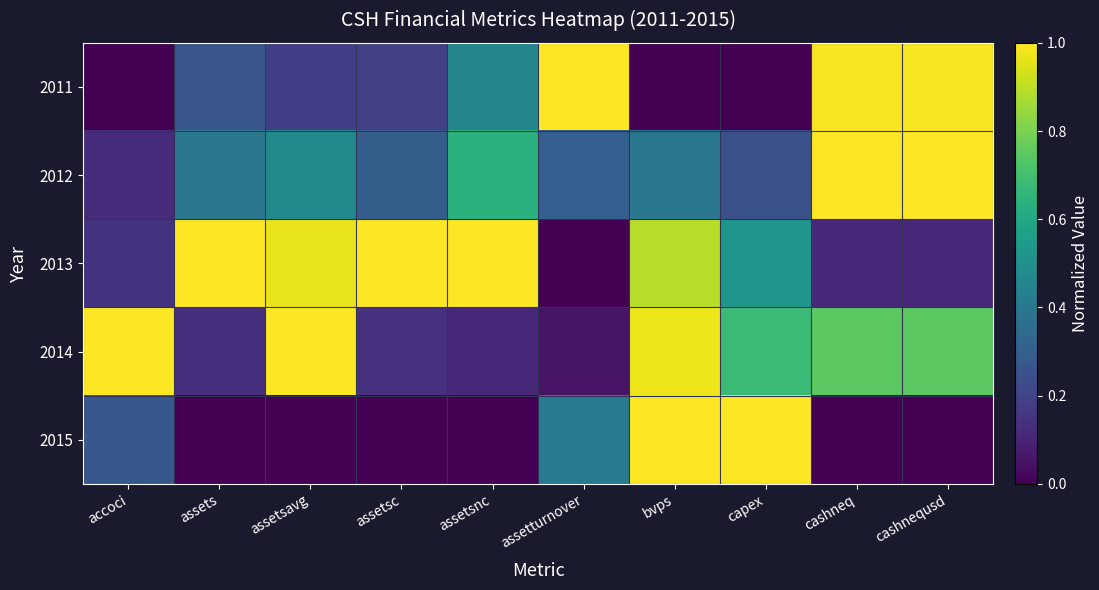

Reading left to right, what are all the values shown in this chart?

2011: accoci=0.0	assets=0.3	assetsavg=0.2	assetsc=0.2	assetsnc=0.5	assetturnover=1.0	bvps=0.0	capex=0.0	cashneq=1.0	cashnequsd=1.0
2012: accoci=0.1	assets=0.4	assetsavg=0.5	assetsc=0.3	assetsnc=0.6	assetturnover=0.3	bvps=0.4	capex=0.2	cashneq=1.0	cashnequsd=1.0
2013: accoci=0.1	assets=1.0	assetsavg=1.0	assetsc=1.0	assetsnc=1.0	assetturnover=0.0	bvps=0.9	capex=0.5	cashneq=0.1	cashnequsd=0.1
2014: accoci=1.0	assets=0.1	assetsavg=1.0	assetsc=0.1	assetsnc=0.1	assetturnover=0.1	bvps=1.0	capex=0.7	cashneq=0.7	cashnequsd=0.7
2015: accoci=0.3	assets=0.0	assetsavg=0.0	assetsc=0.0	assetsnc=0.0	assetturnover=0.4	bvps=1.0	capex=1.0	cashneq=0.0	cashnequsd=0.0